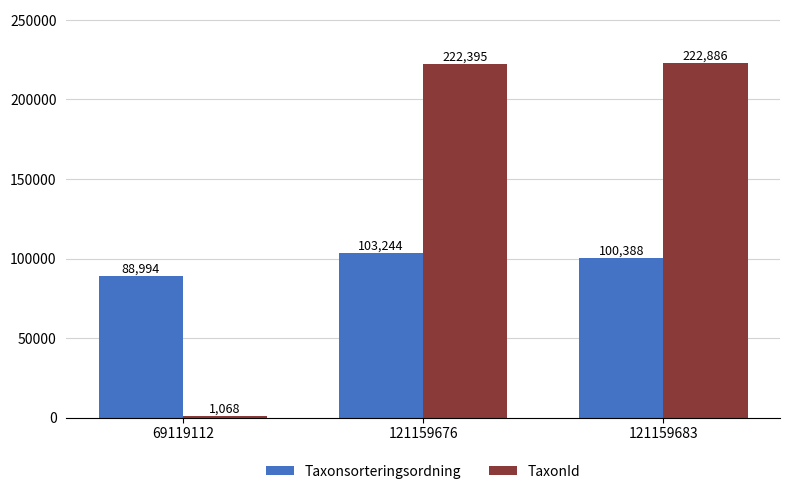

True or false: Taxonsorteringsordning has a value of 25337 at 121159683.

False